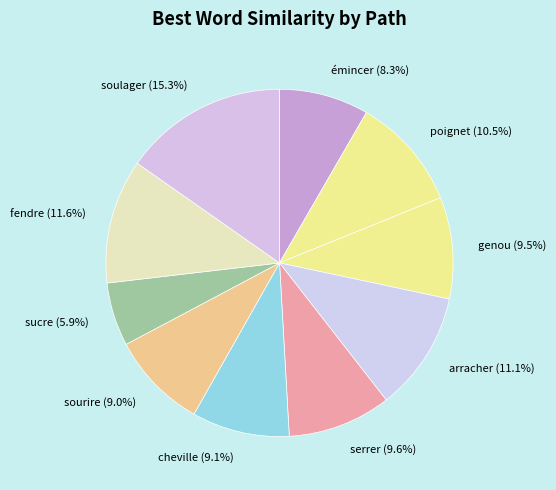

To the nearest percent, what is the average slice percentage?

10%